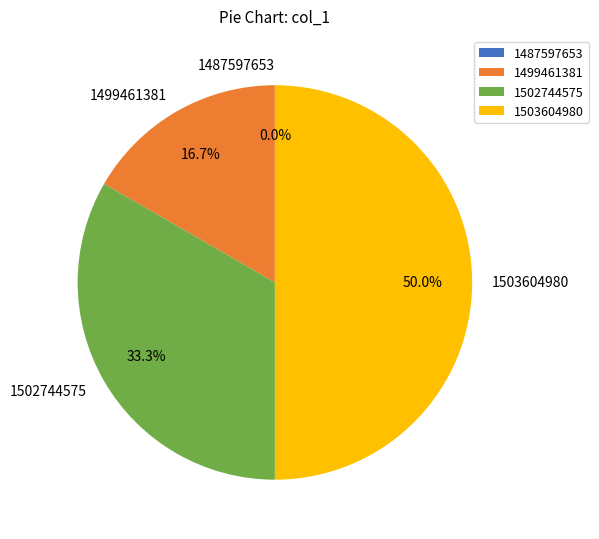

Is there a majority slice in this chart?

No